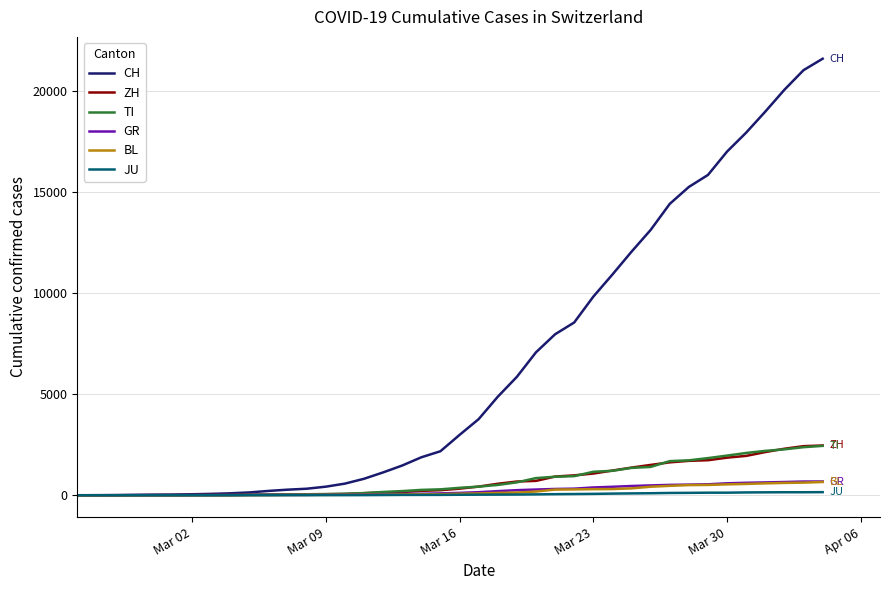

Does the chart display data point markers on the line(s)?

No